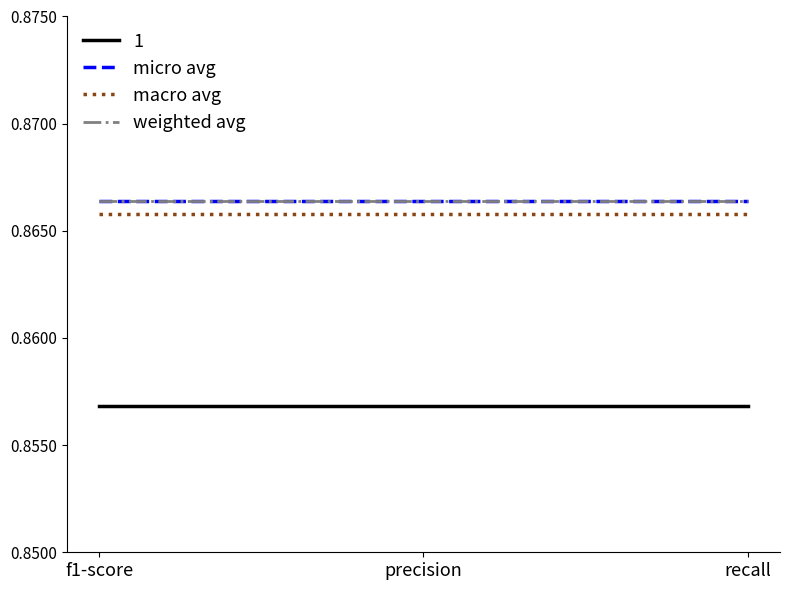

Which series has the largest range (max minus min)?

micro avg